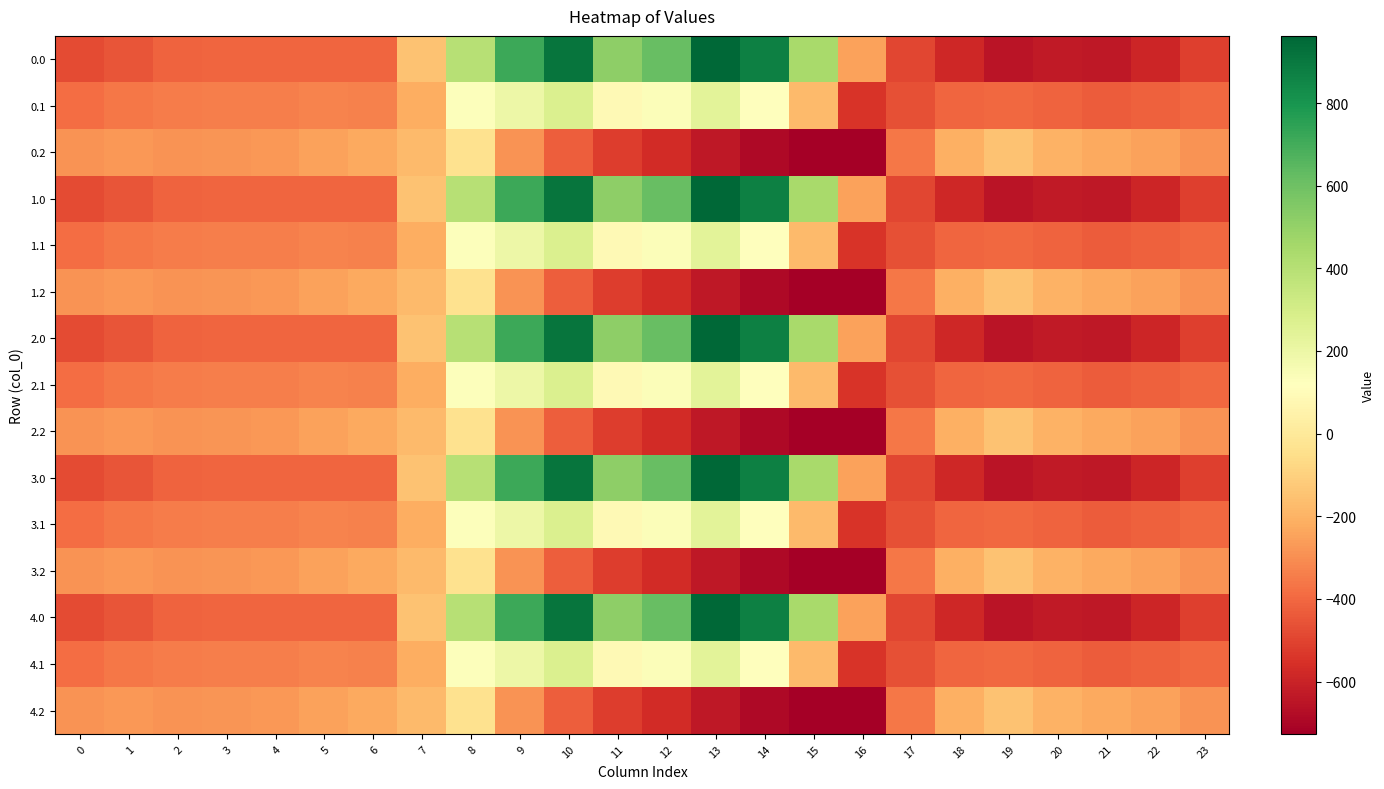

Which has a higher value, 23 or 21?

23